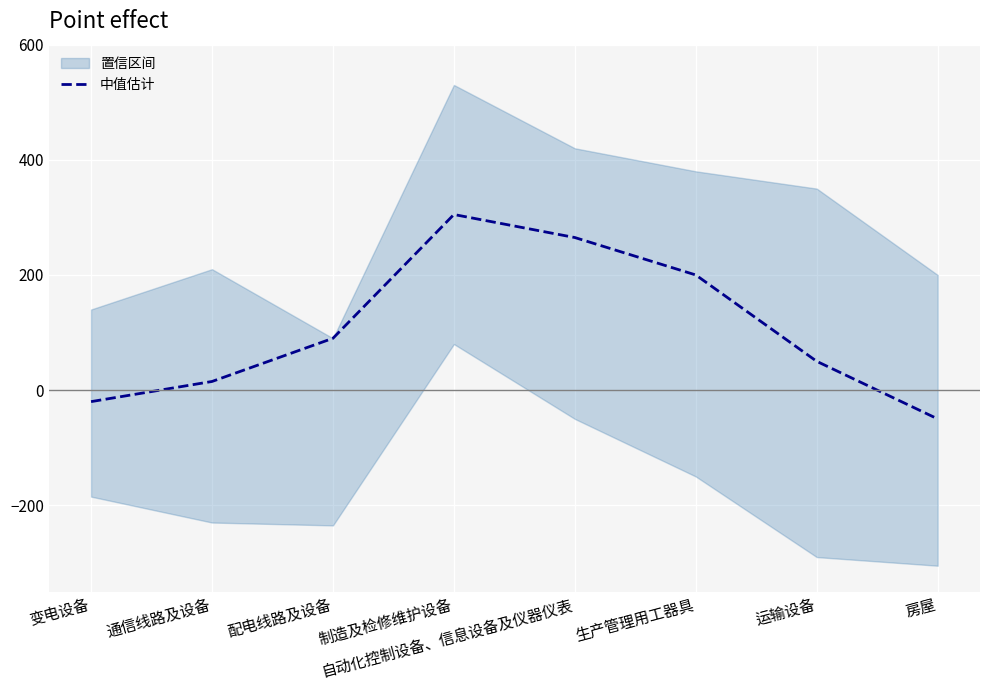

What is the difference between the values at 自动化控制设备、信息设备及仪器仪表 and 房屋?

315